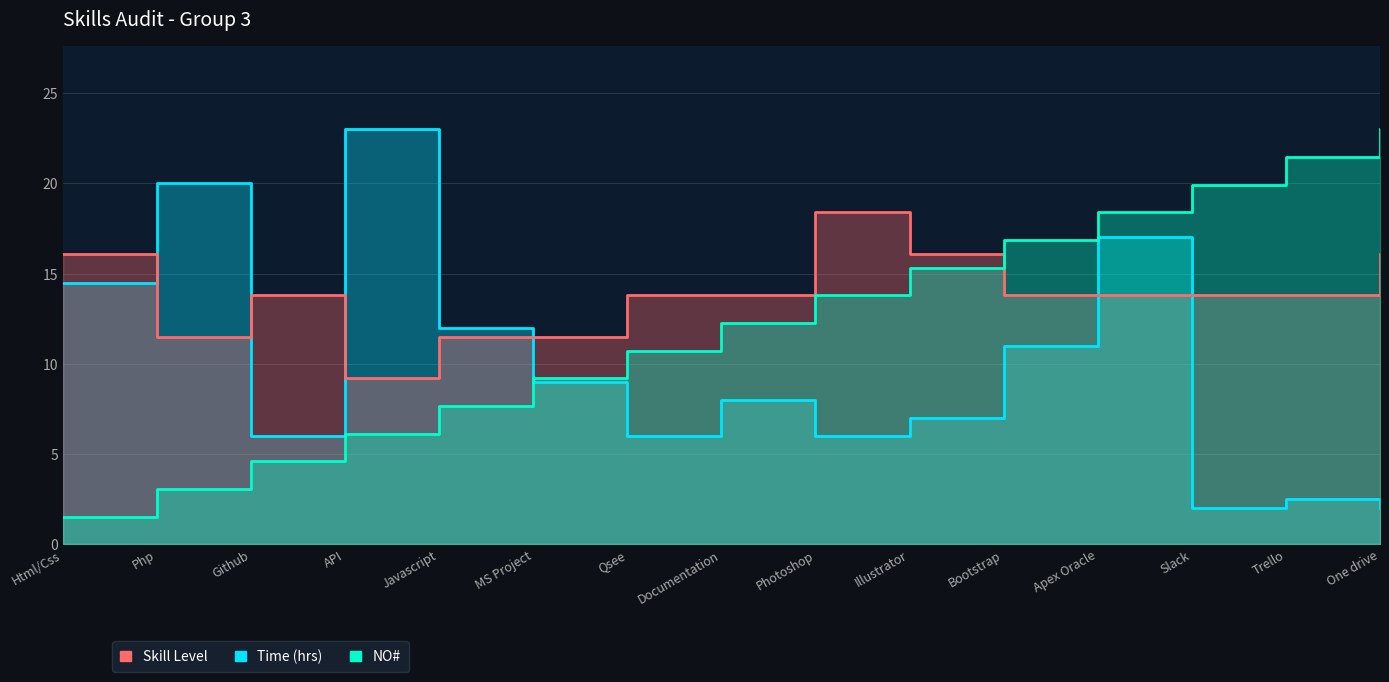

What is the lowest value of the Skill Level series?

9.2